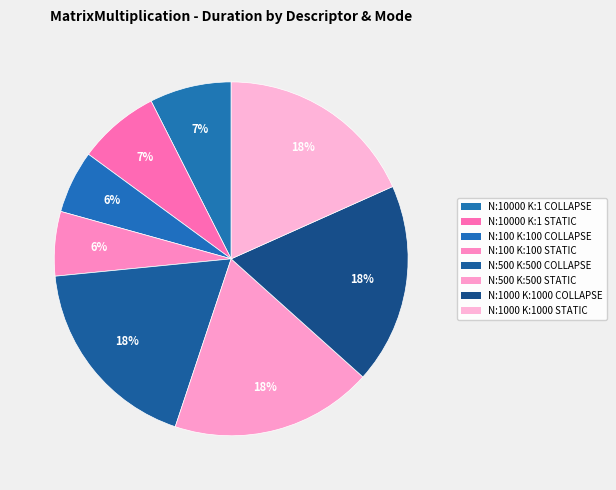

How many segments does this pie chart have?

8